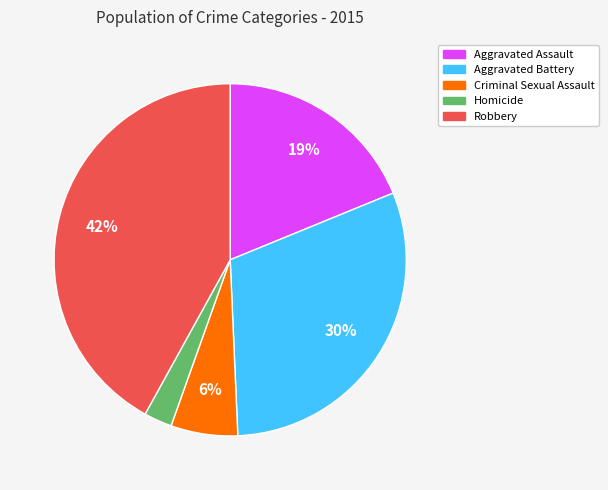

Rank the categories by value from lowest to highest.

Homicide, Criminal Sexual Assault, Aggravated Assault, Aggravated Battery, Robbery